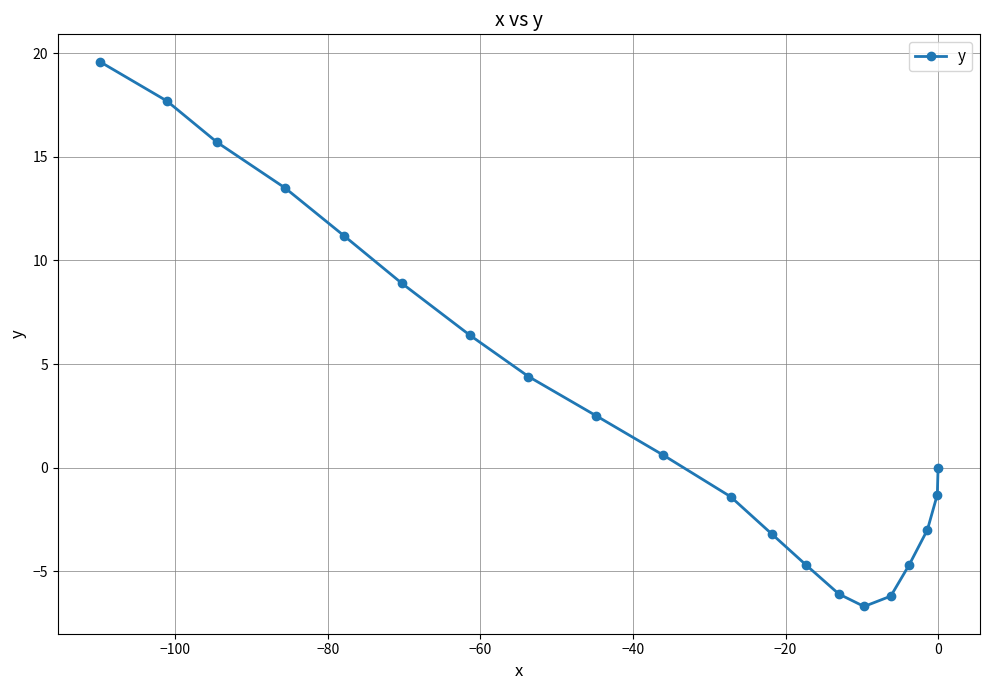

What is the value of the 16th point from the left?

-6.2